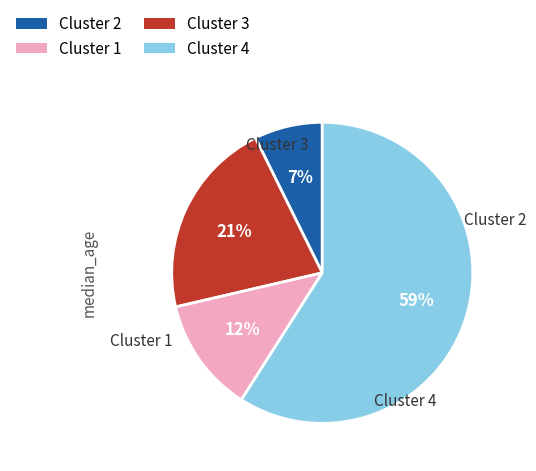

To the nearest percent, what is the average slice percentage?

25%